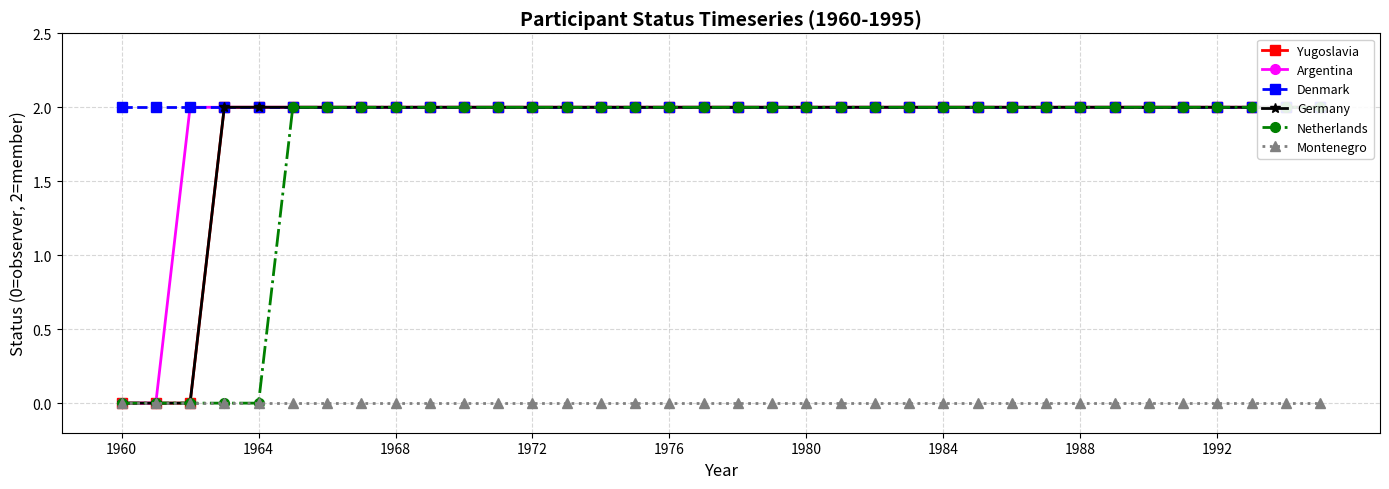

The value of Montenegro at 1964 is 0. True or false?

True